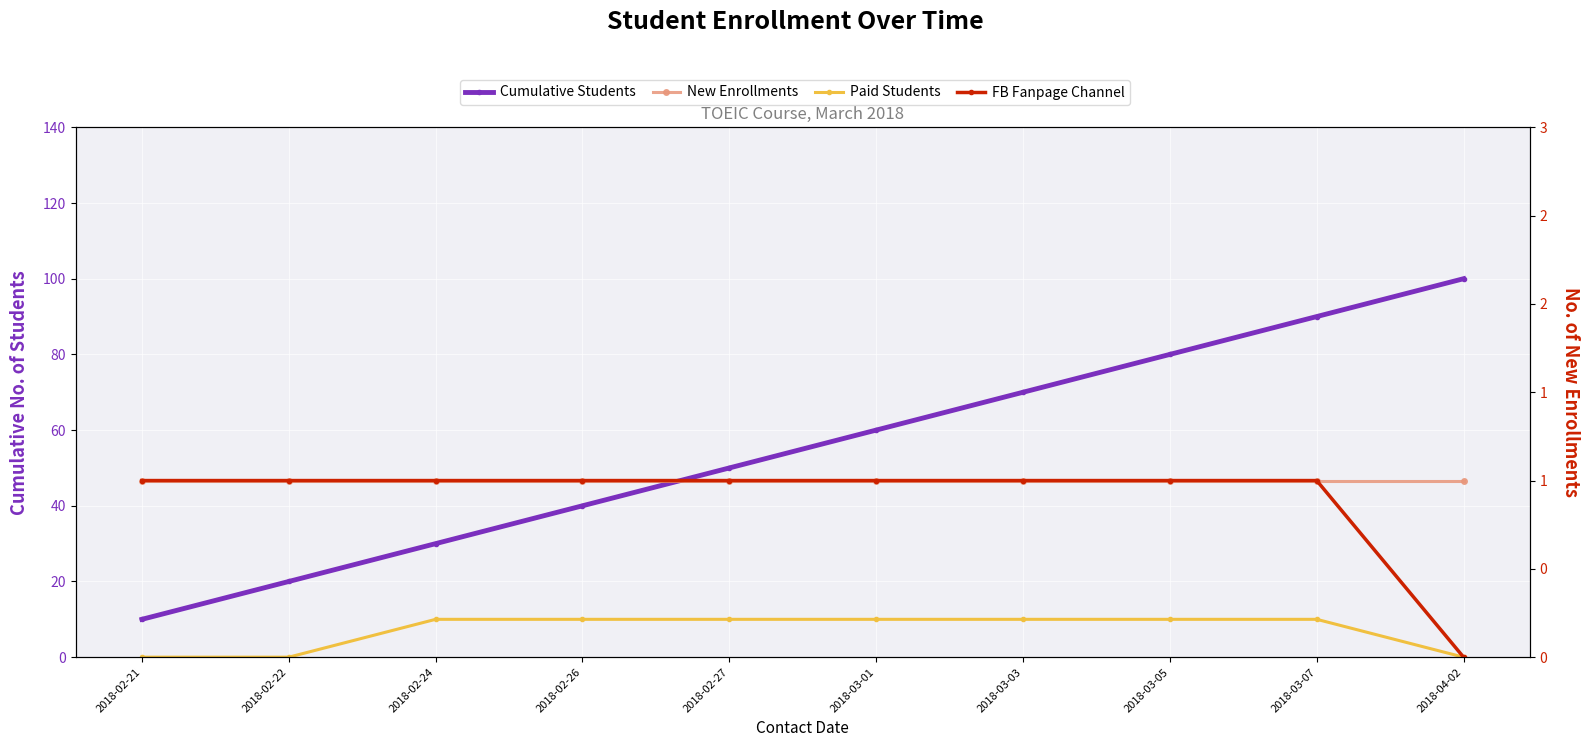

What position from the right is 2018-02-26?

7